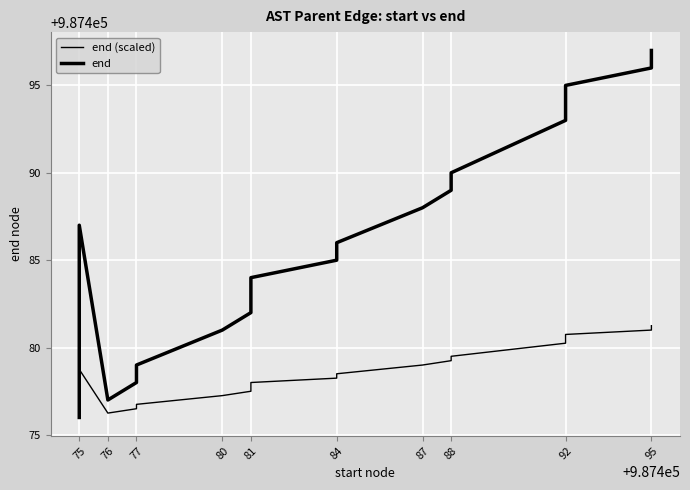

How many data points in end (scaled) are above 987478?

11